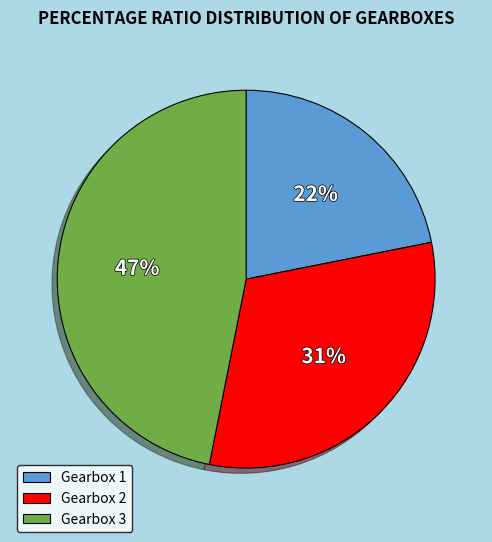

To the nearest percent, what portion does Gearbox 3 represent?

47%